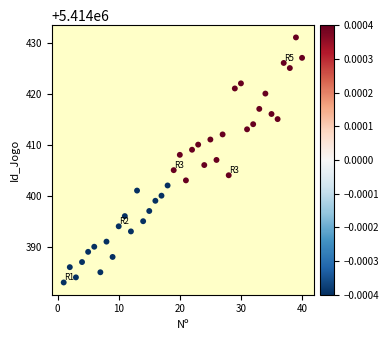

What is the range of Y values (max minus min)?

48